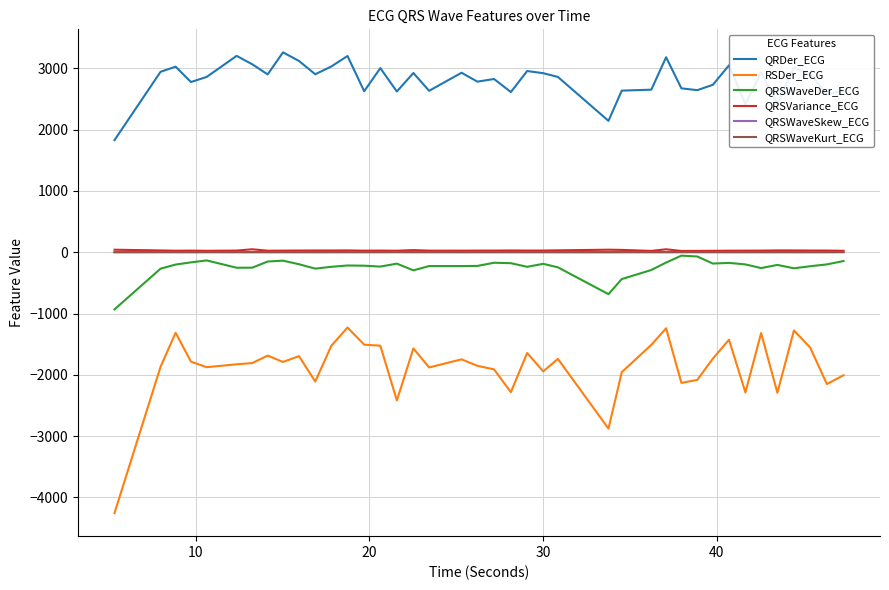

What is the greatest value displayed?

3261.2